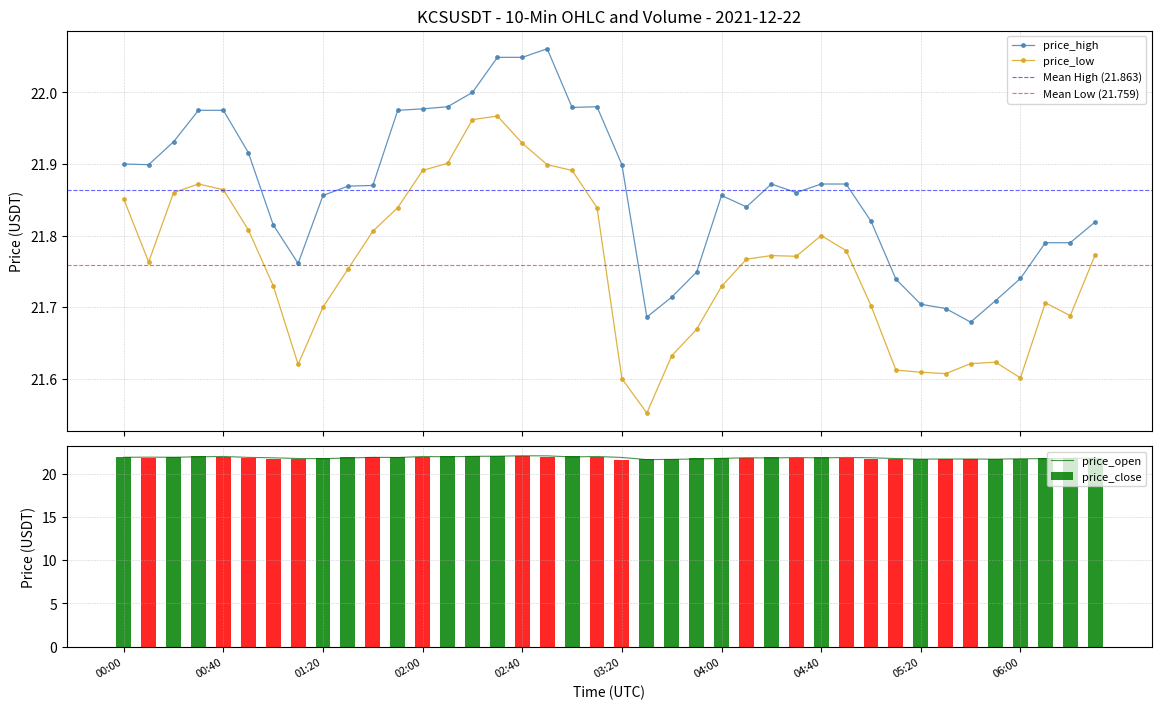

List the series in order of their peak value, lowest first.

price_low, price_open, price_close, price_high